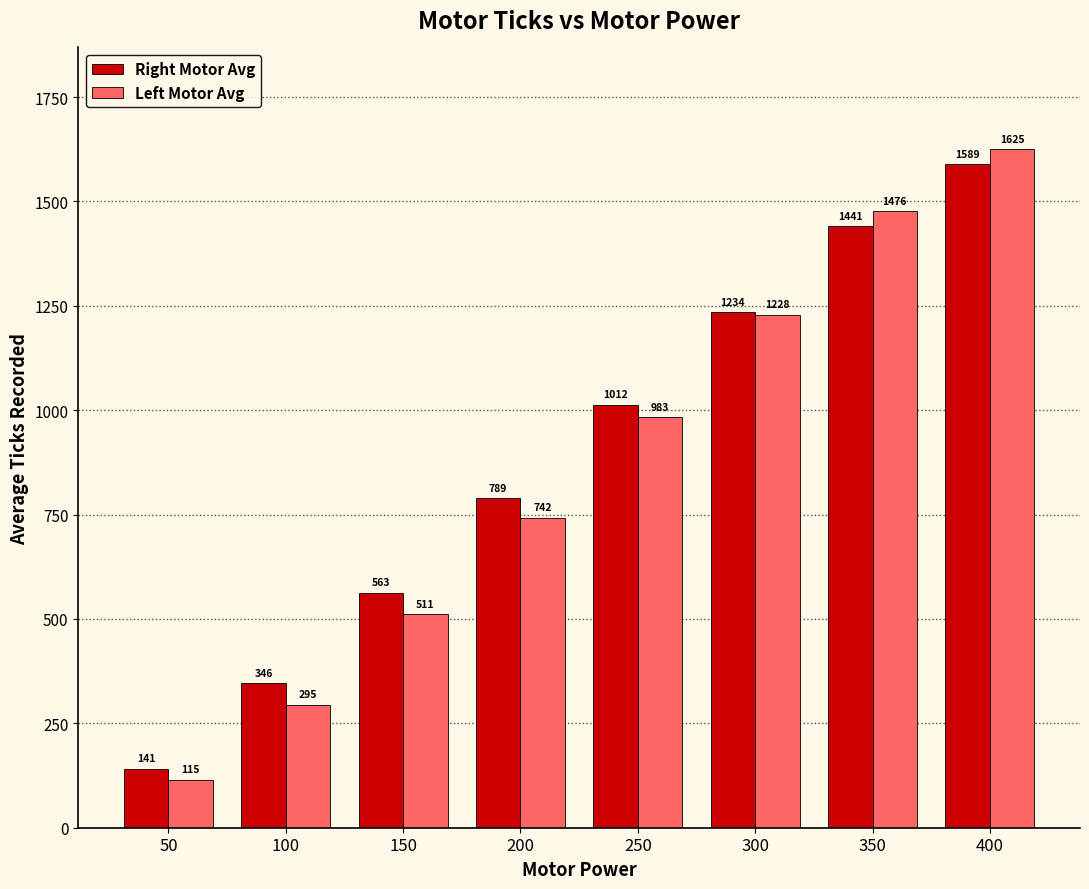

True or false: Left Motor Avg has a value of 114.8 at 50.

True